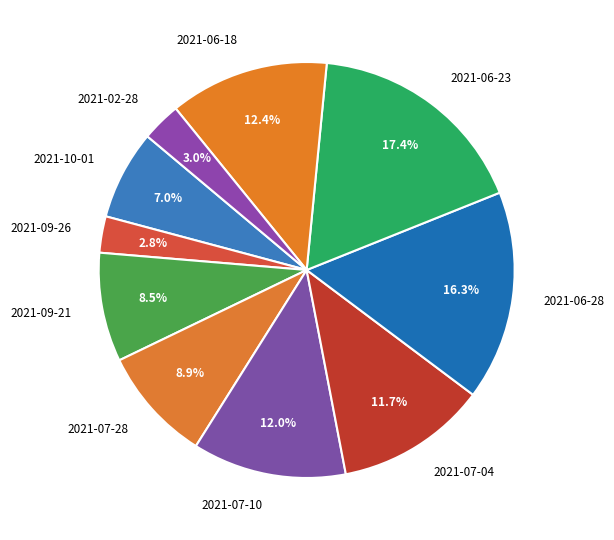

Does any single category account for the majority?

No